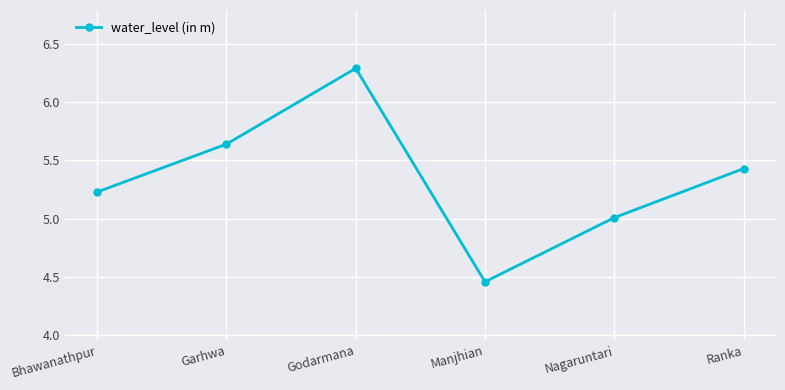

Rank the categories by value from lowest to highest.

Manjhian, Nagaruntari, Bhawanathpur, Ranka, Garhwa, Godarmana